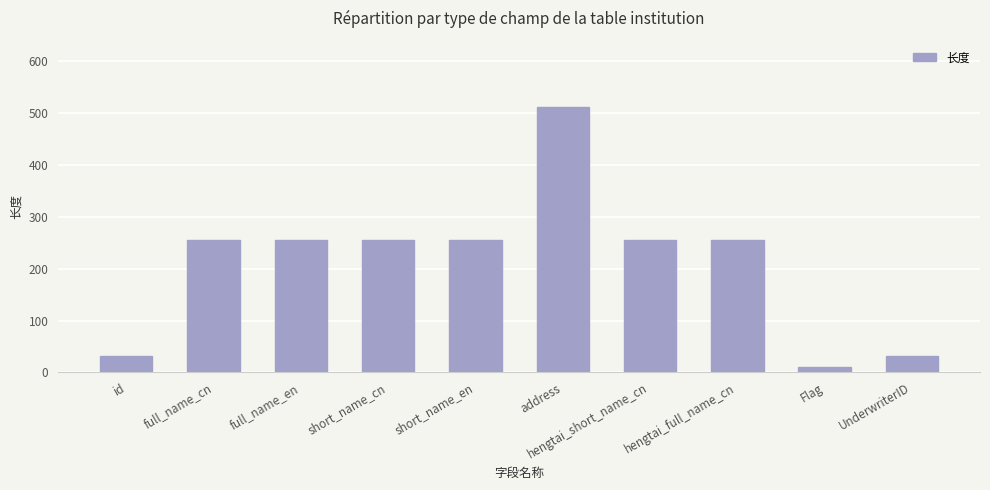

Between hengtai_full_name_cn and address, which is larger?

address